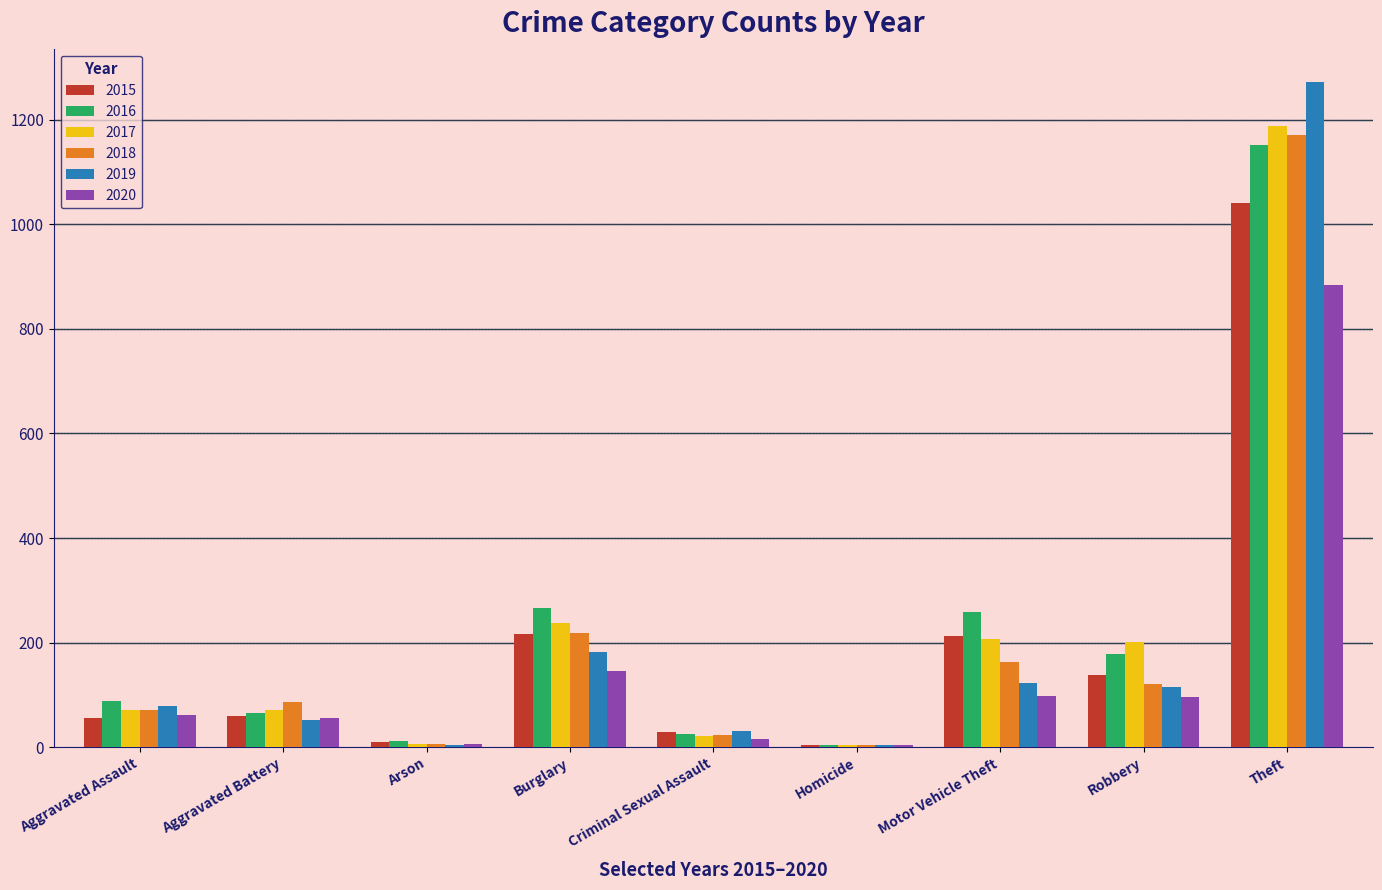

True or false: 2016 has a value of 88 at Aggravated Assault.

True